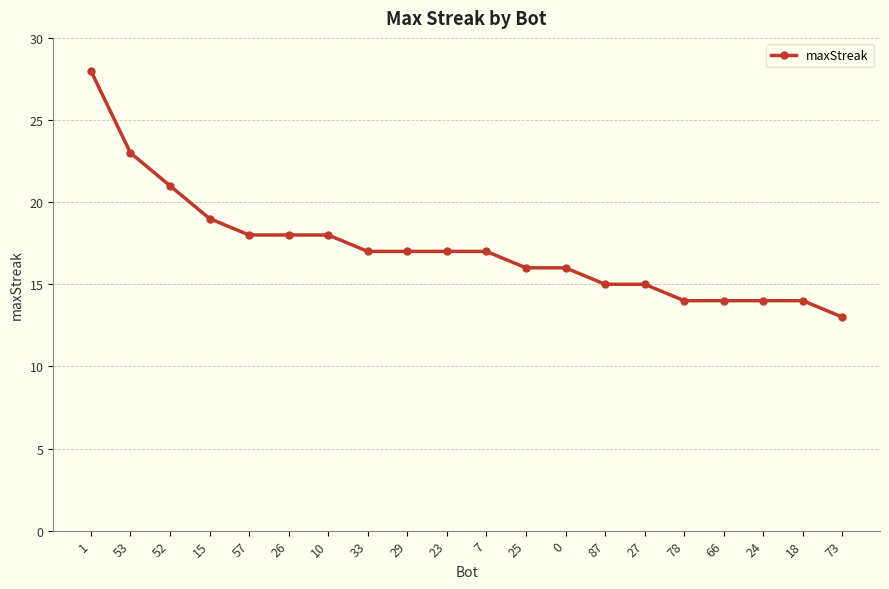

Which category has the lowest value across all series?

73